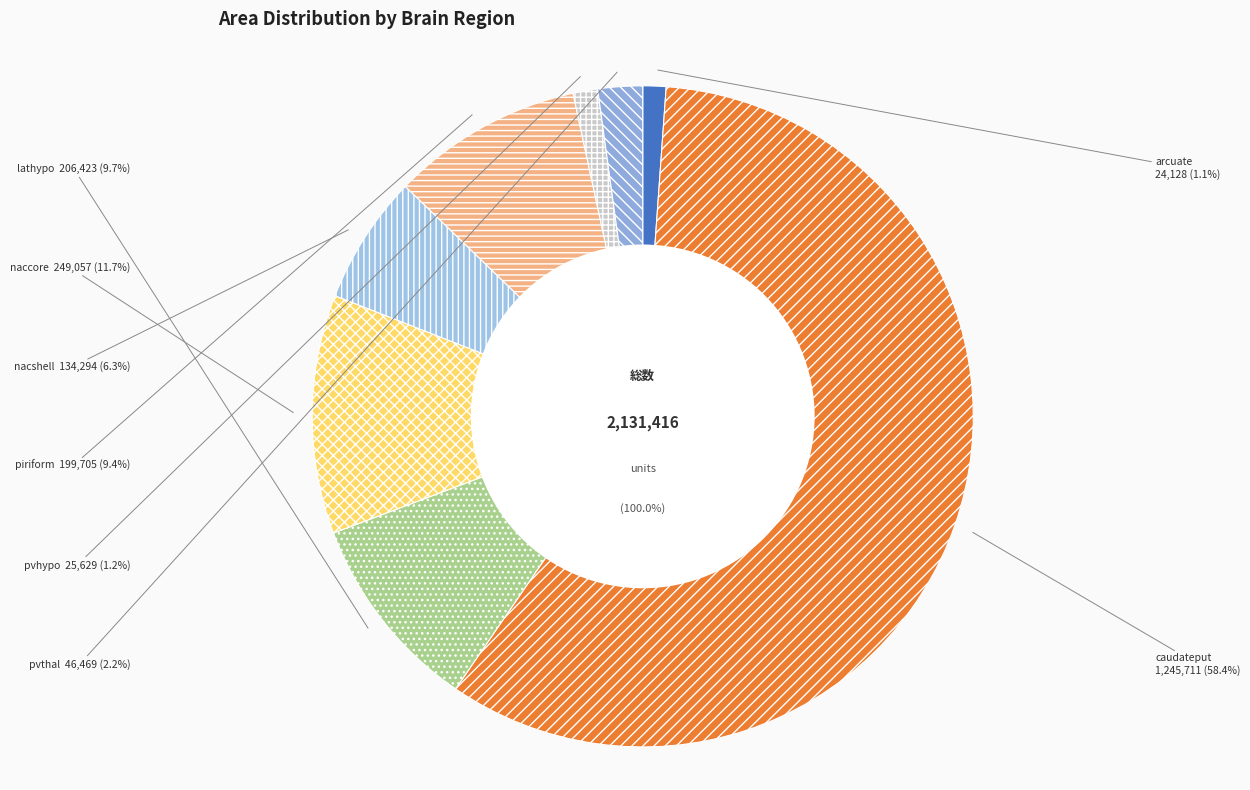

Approximately how many times larger is the value at lathypo compared to pvthal?

4.4